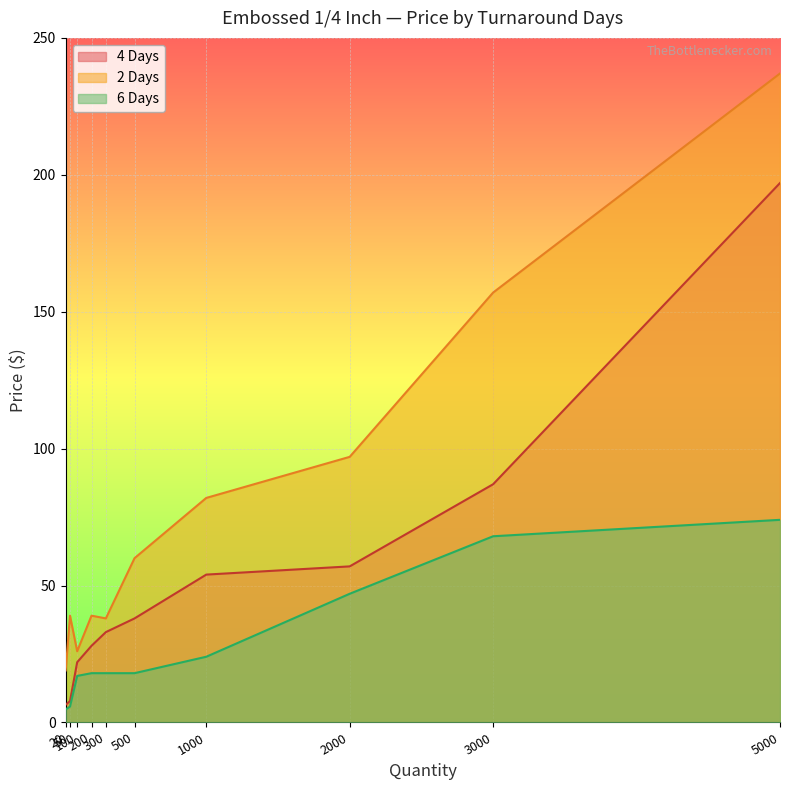

What is the difference between the highest and lowest values at 100?

9.0